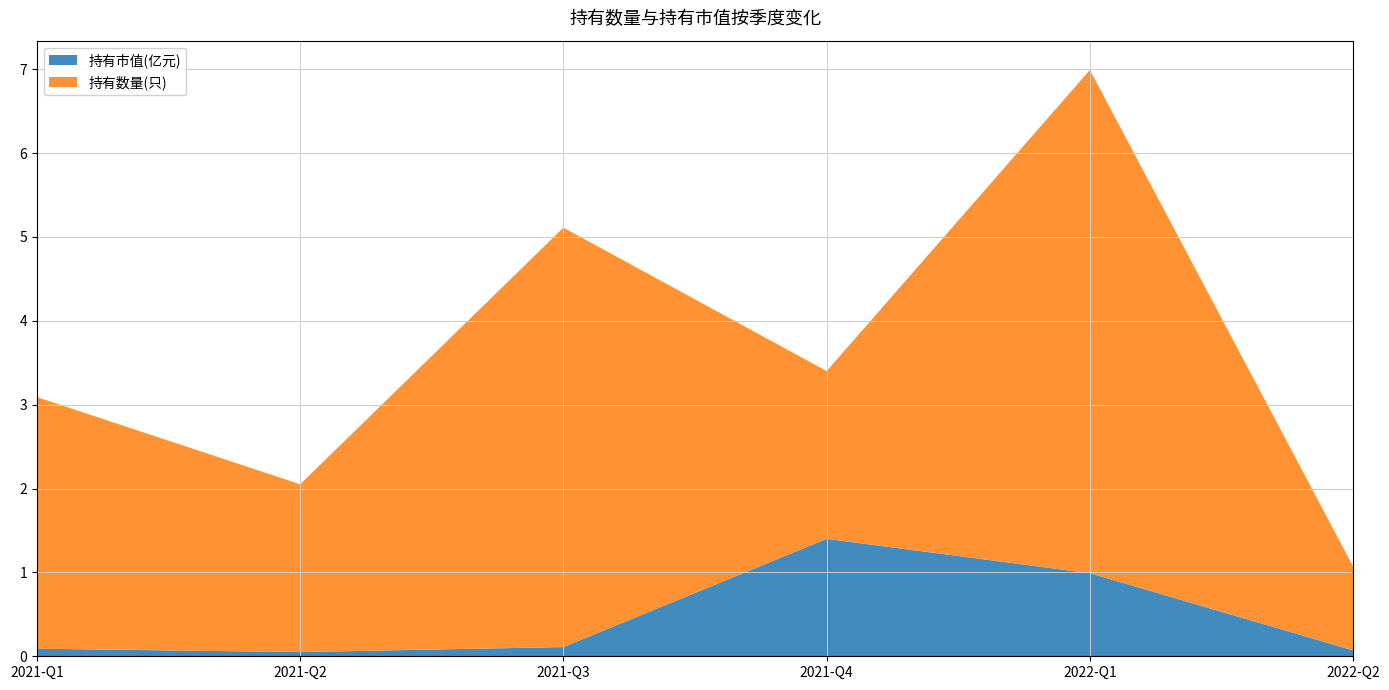

Reading left to right, extract all data points from this chart.

持有市值(亿元): 2021-Q1=0.1	2021-Q2=0.1	2021-Q3=0.1	2021-Q4=1.4	2022-Q1=1.0	2022-Q2=0.1
持有数量(只): 2021-Q1=3.0	2021-Q2=2.0	2021-Q3=5.0	2021-Q4=2.0	2022-Q1=6.0	2022-Q2=1.0